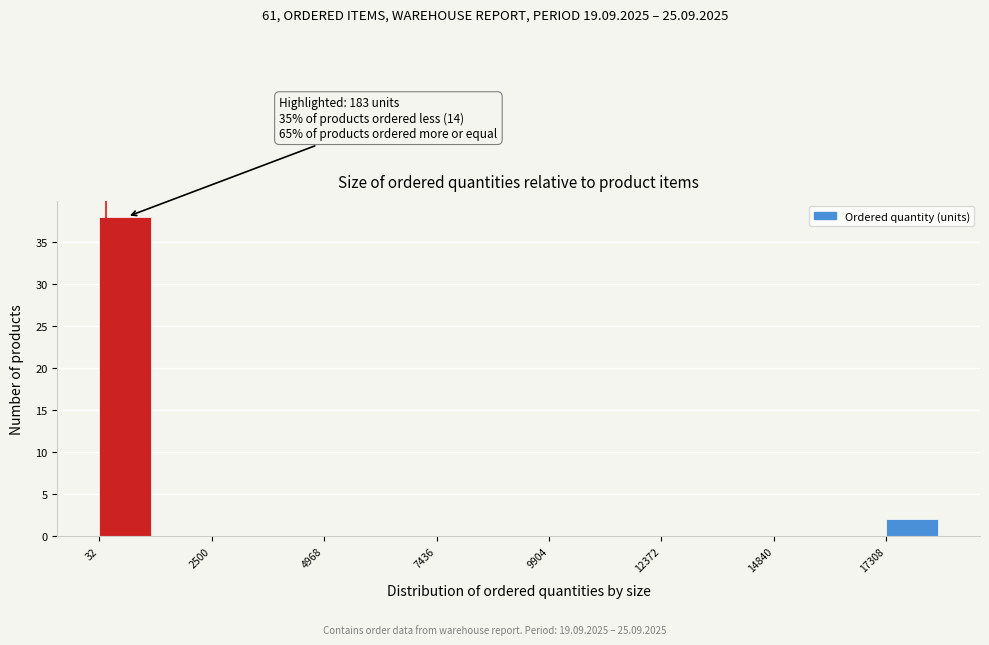

Around what value on the x-axis is the tallest bar? Give the approximate position of its centre, as read against the axis.

500